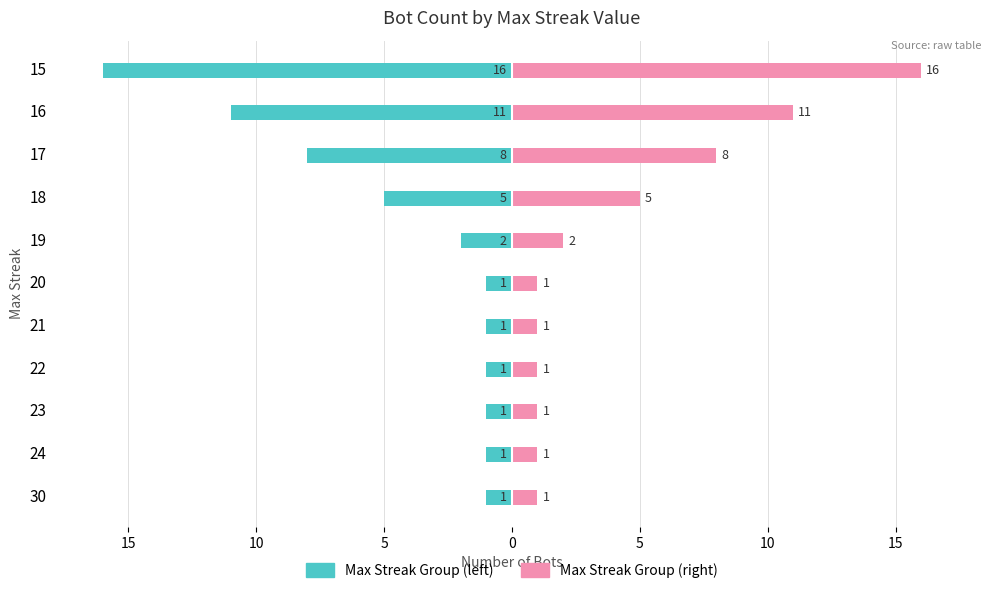

What is the difference between the maximum and minimum values in the Max Streak (count) series?

15